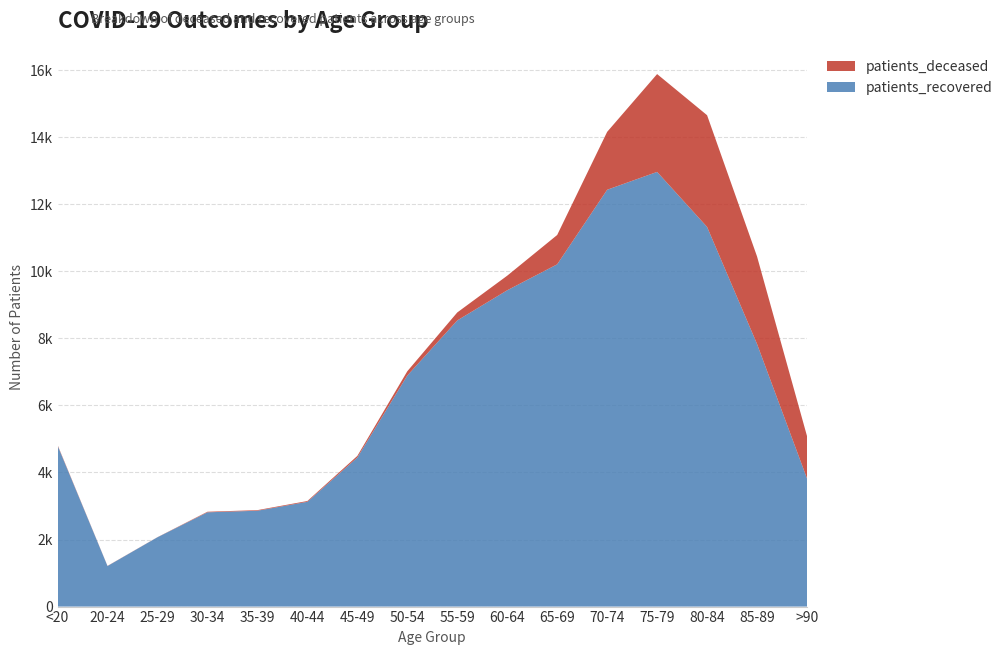

Reading left to right, what are all the values shown in this chart?

patients_deceased: 18	4	3	17	18	24	49	128	238	435	875	1727	2918	3332	2610	1264
patients_recovered: 4805	1210	2068	2812	2859	3125	4445	6891	8535	9435	10209	12433	12966	11325	7833	3822